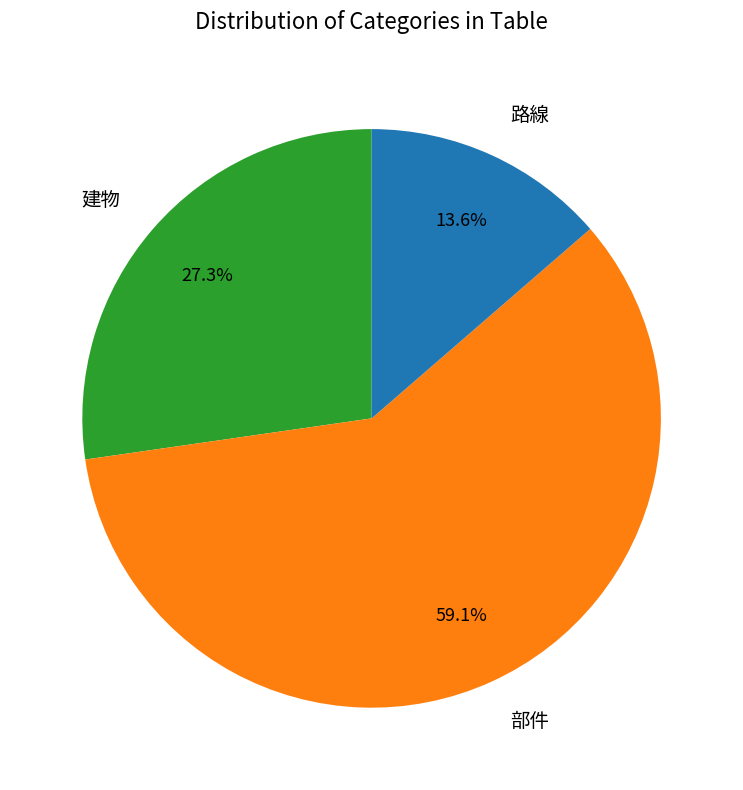

Approximately how many times larger is the value at 路線 compared to 建物?

0.5